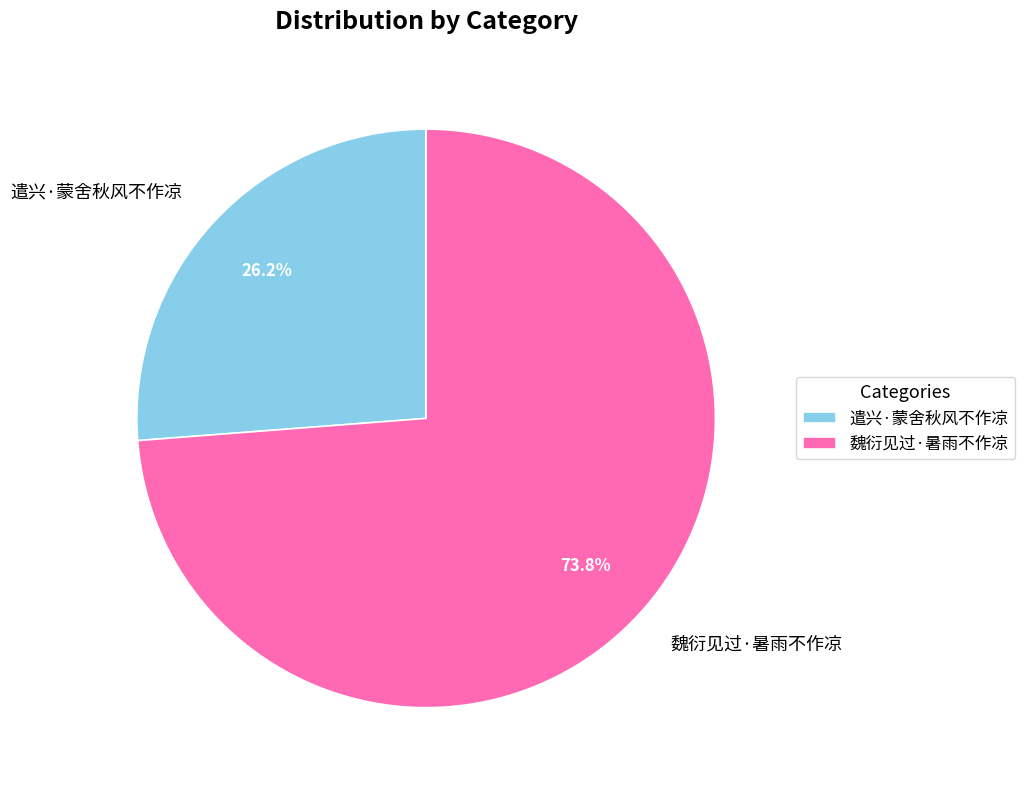

To the nearest percent, what is the average slice percentage?

50%